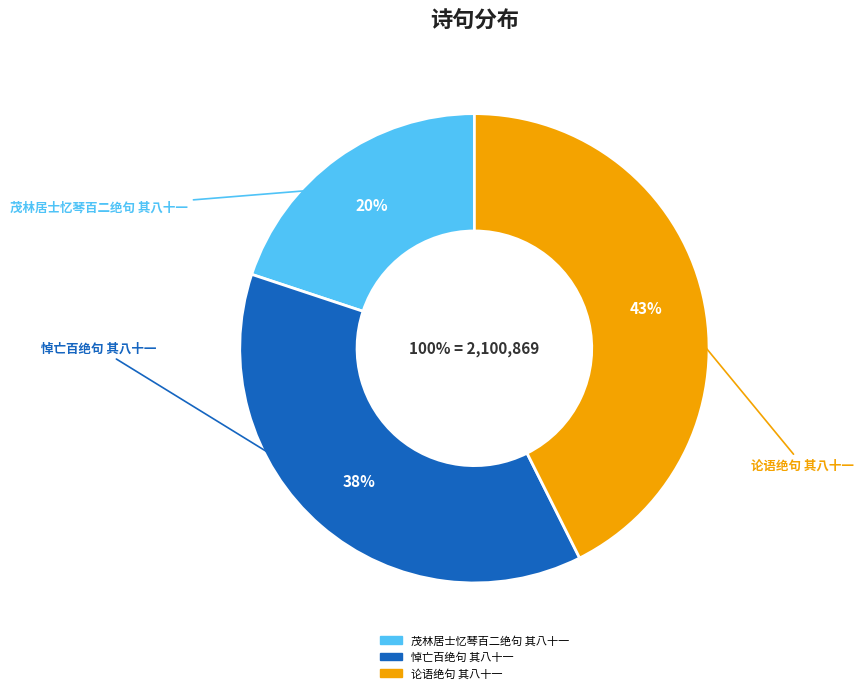

To the nearest percent, what percentage of the pie is 悼亡百绝句 其八十一?

38%